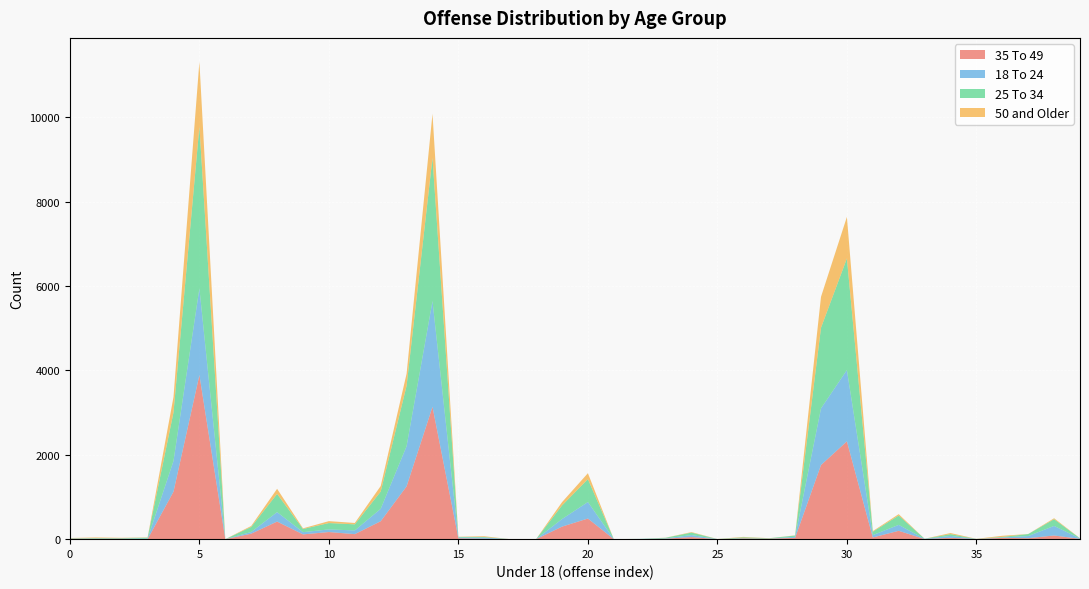

Reading right to left, transcribe all the data shown in this chart.

35 To 49: 39=7	38=87	37=23	36=31	35=2	34=32	33=2	32=198	31=40	30=2318	29=1757	28=31	27=12	26=17	25=0	24=50	23=11	22=2	21=1	20=489	19=297	18=0	17=0	16=10	15=20	14=3136	13=1252	12=425	11=119	10=169	9=113	8=417	7=130	6=0	5=3888	4=1126	3=0	2=13	1=6	0=9
18 To 24: 39=9	38=227	37=51	36=9	35=1	34=45	33=4	32=141	31=56	30=1690	29=1342	28=25	27=0	26=4	25=1	24=47	23=7	22=3	21=0	20=391	19=179	18=0	17=0	16=27	15=17	14=2507	13=952	12=294	11=88	10=62	9=53	8=224	7=40	6=0	5=2056	4=729	3=13	2=2	1=6	0=6
25 To 34: 39=4	38=159	37=47	36=14	35=2	34=42	33=4	32=221	31=80	30=2645	29=1911	28=30	27=10	26=22	25=1	24=59	23=15	22=2	21=0	20=543	19=322	18=1	17=0	16=14	15=16	14=3394	13=1433	12=409	11=144	10=151	9=75	8=432	7=120	6=0	5=3836	4=1149	3=22	2=12	1=12	0=6
50 and Older: 39=2	38=23	37=1	36=26	35=3	34=26	33=0	32=33	31=15	30=984	29=733	28=4	27=1	26=11	25=2	24=12	23=2	22=0	21=0	20=140	19=78	18=0	17=0	16=18	15=4	14=1045	13=286	12=131	11=33	10=45	9=16	8=120	7=23	6=1	5=1534	4=366	3=7	2=5	1=16	0=6